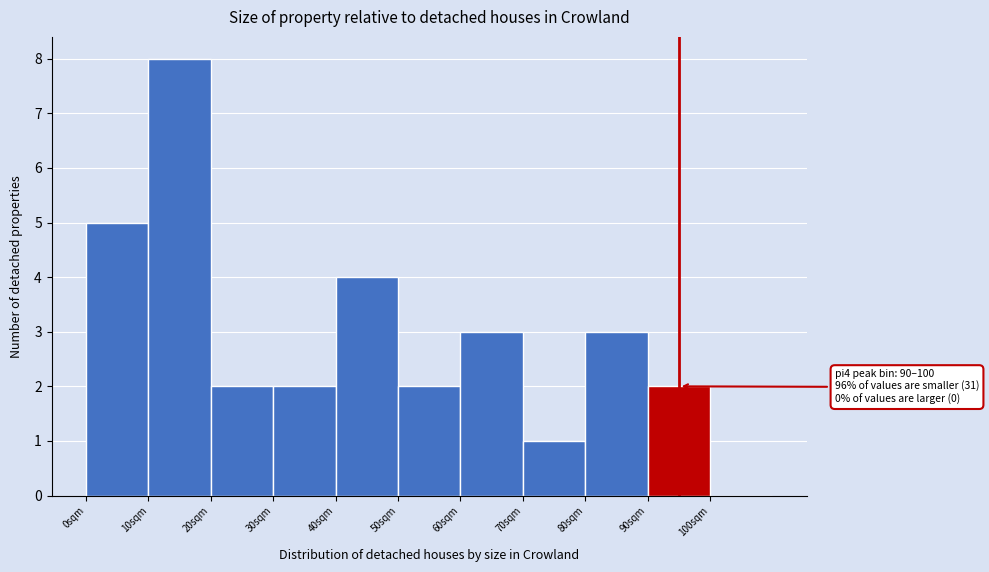

Over which range of the x-axis is the bar tallest?

10 to 20